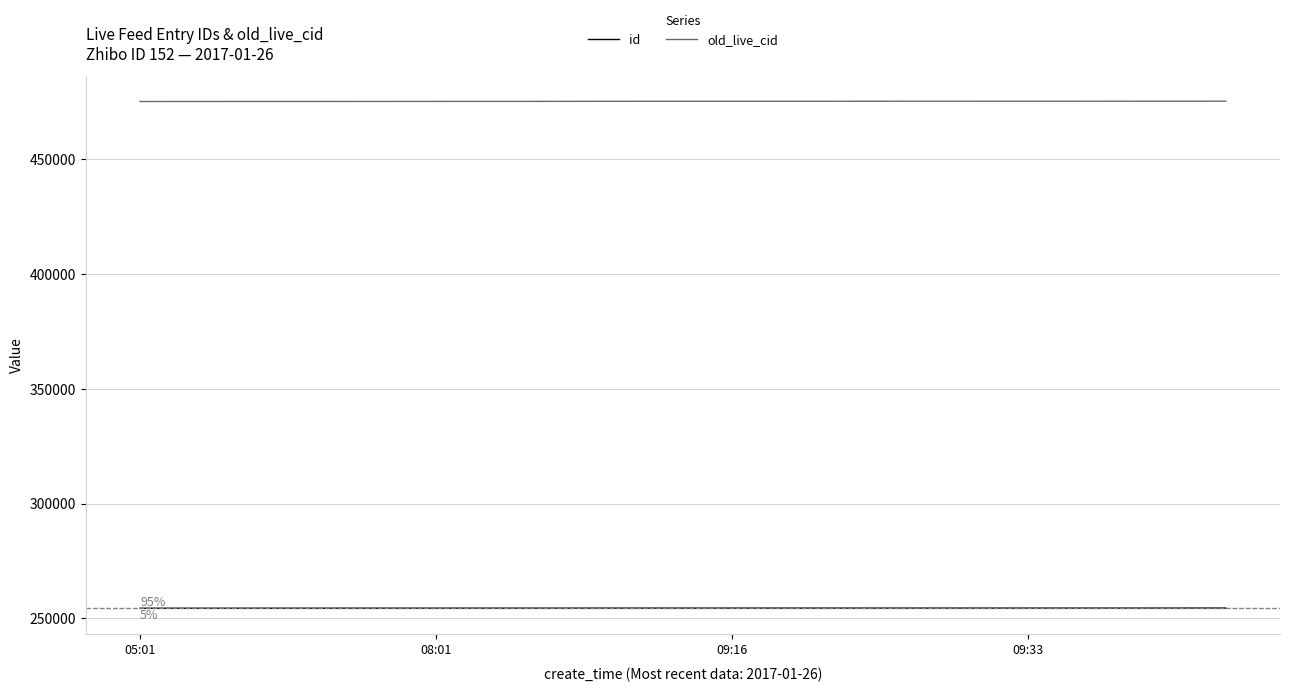

Which series has the largest total across all categories?

old_live_cid